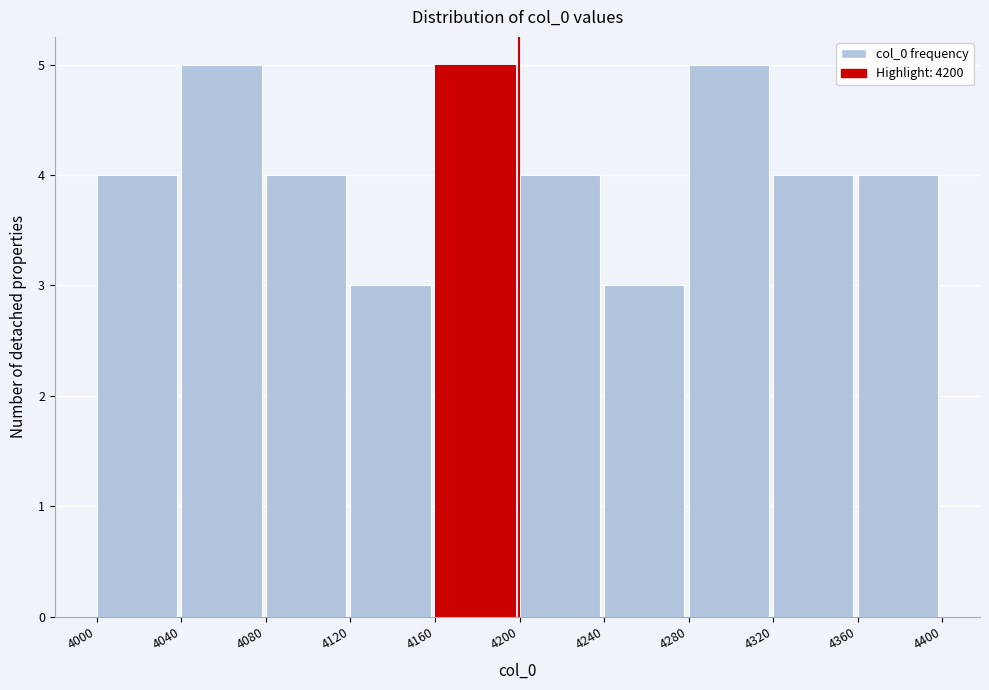

Reading left to right, transcribe this chart: for each bar, give the range it covers on the x-axis and its height. The values are not printed on the chart, so give them approximately, as read against the axis.

4000 to 4040: 4
4040 to 4080: 5
4080 to 4120: 4
4120 to 4160: 3
4160 to 4200: 5
4200 to 4240: 4
4240 to 4280: 3
4280 to 4320: 5
4320 to 4360: 4
4360 to 4400: 4